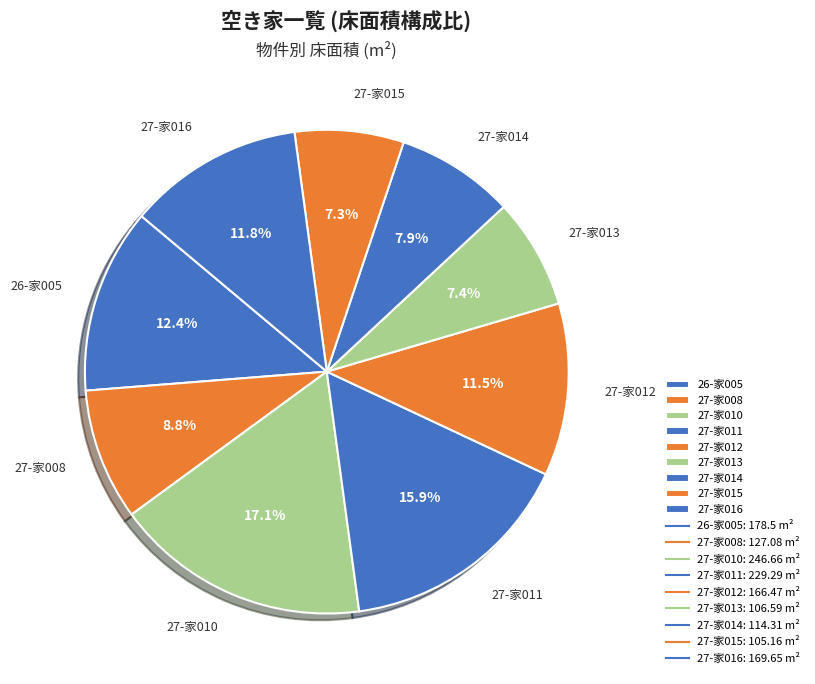

True or false: 27-家015 accounts for 7% of the total.

True